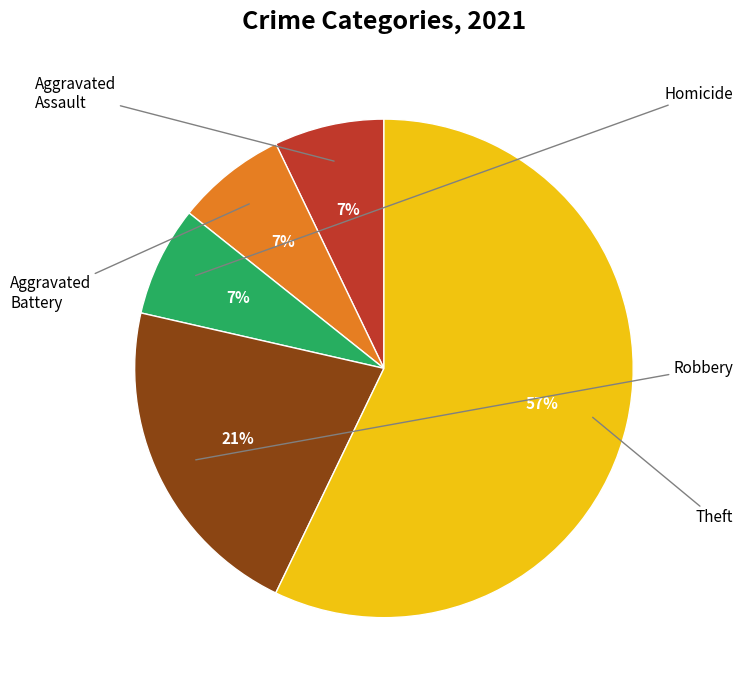

Does any single category account for the majority?

Yes